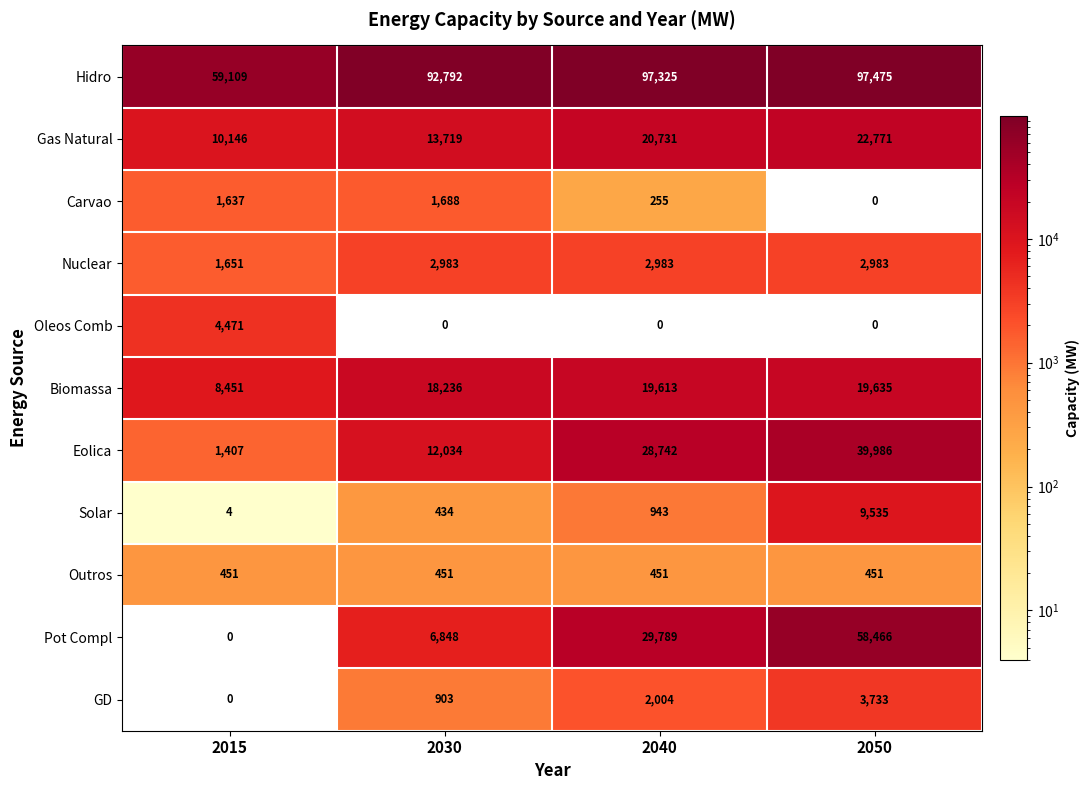

The value of Carvao at 2040 is 150. True or false?

False